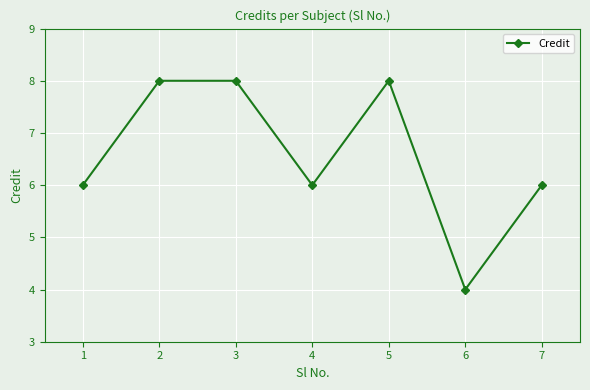

How many distinct data groups are displayed?

1